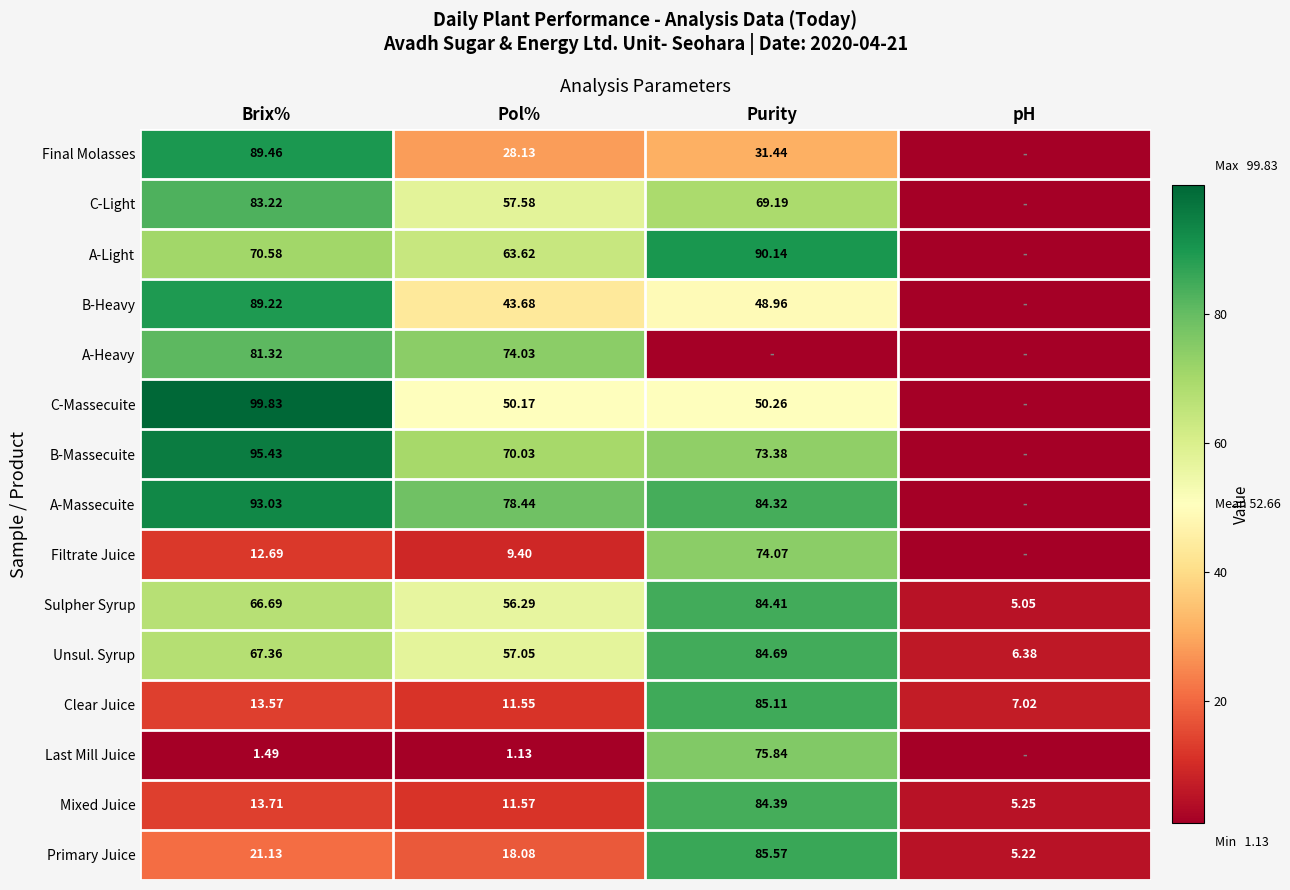

What is the difference between the second highest and minimum values in the Unsul. Syrup series?

61.0